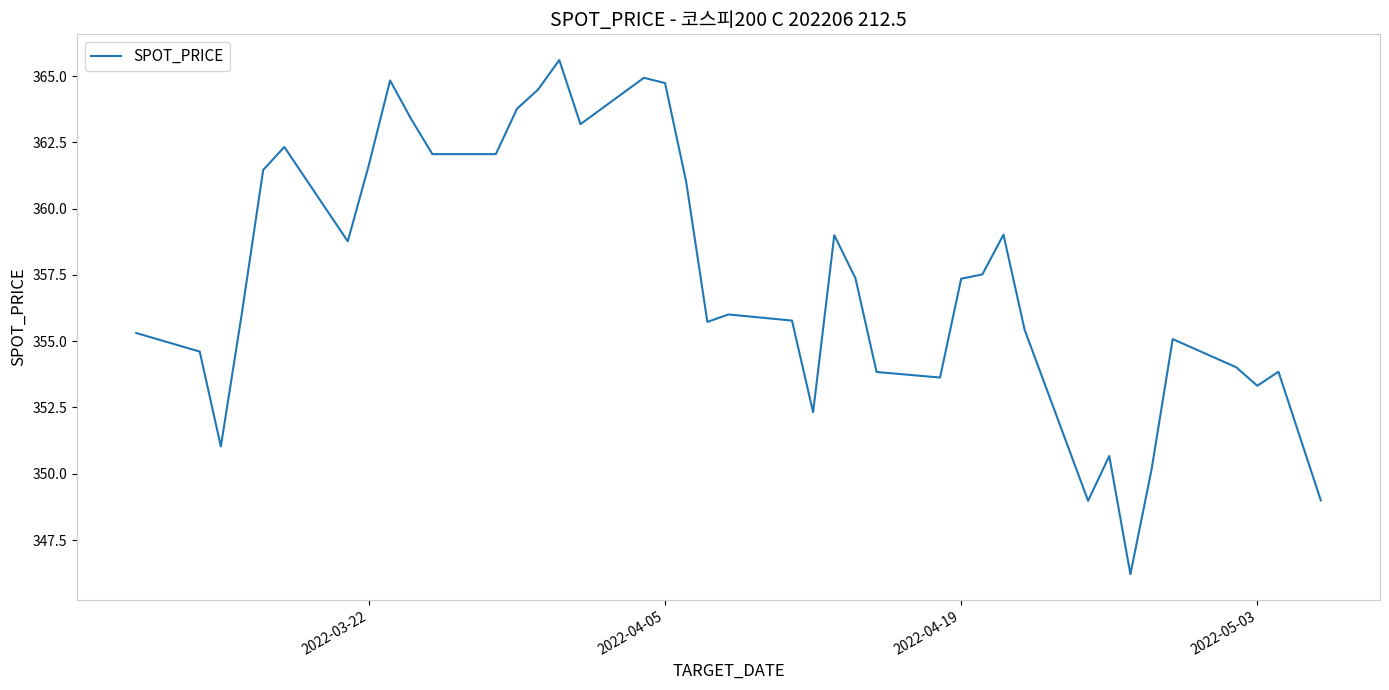

What is the greatest value displayed?

365.6